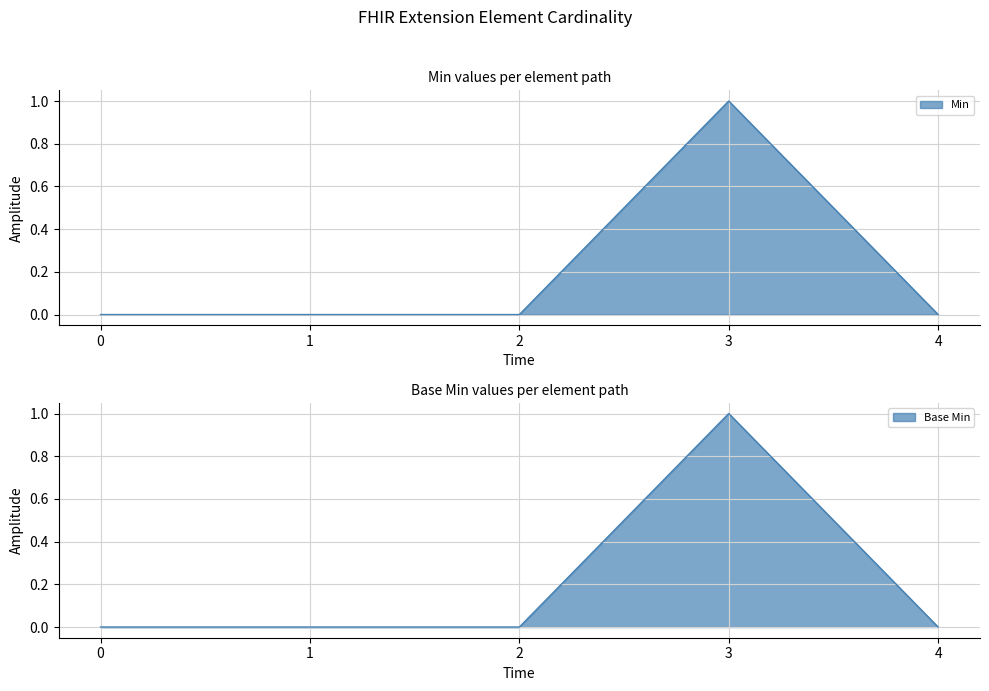

The value of Min at 1 is 0. True or false?

True